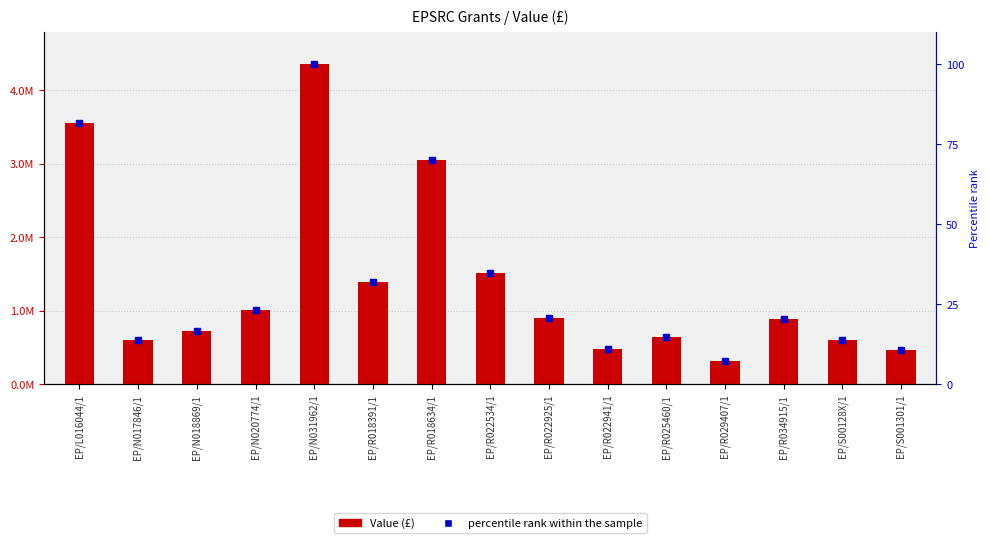

Are the bars grouped side by side (vs. stacked)?

No